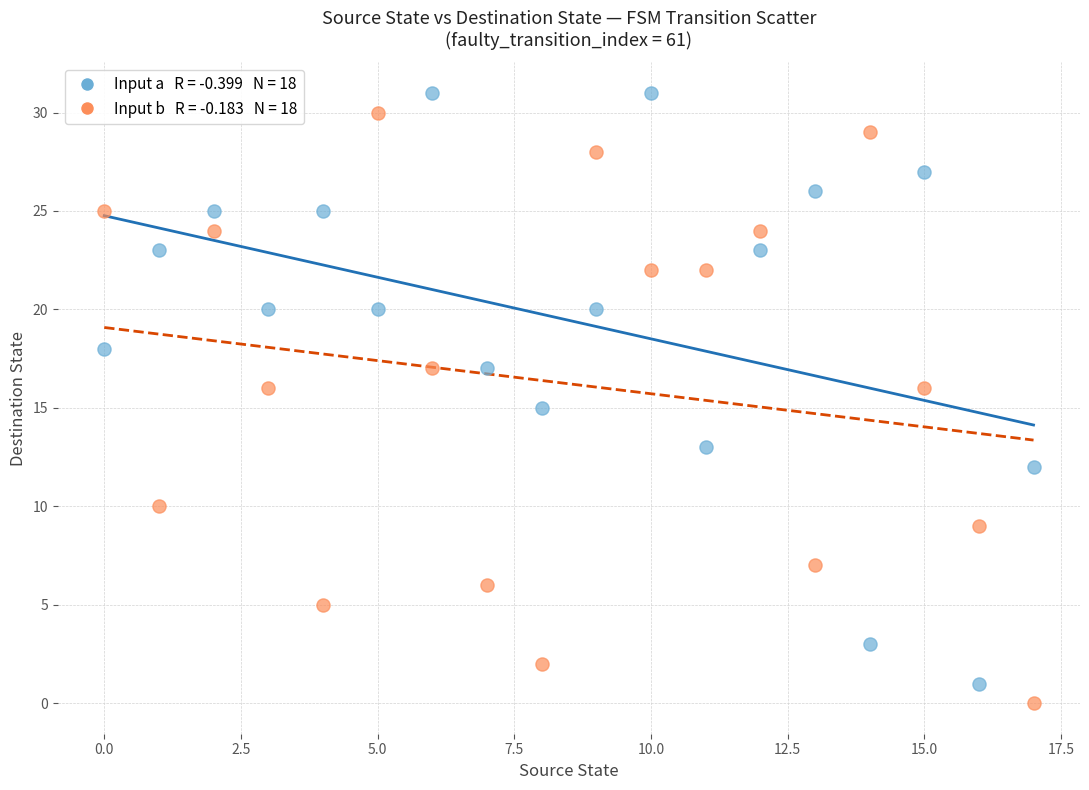

Across all data points, what is the range of Y values (max minus min)?

31